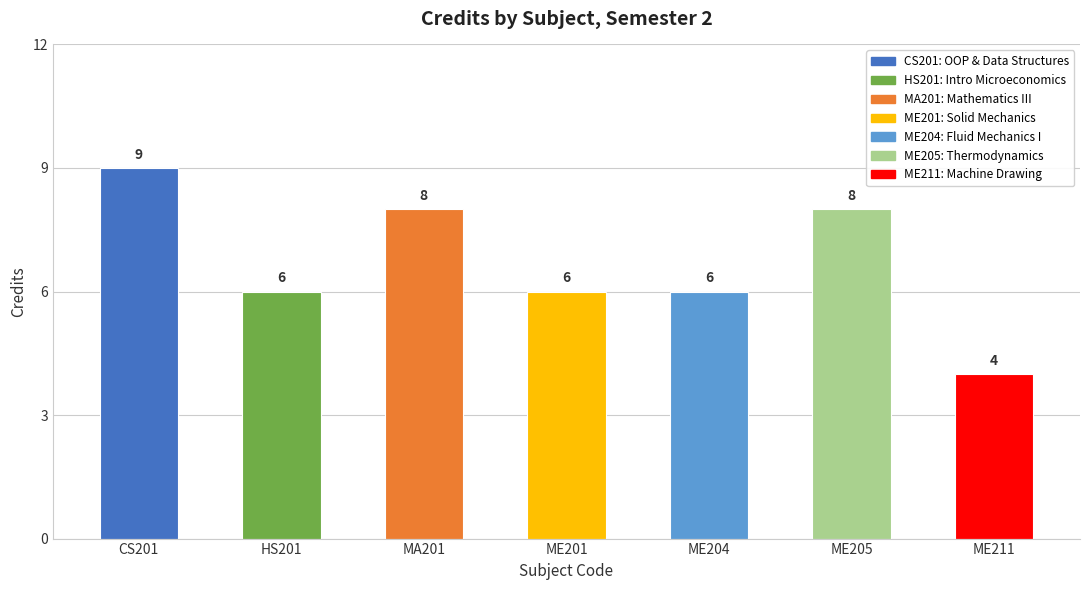

Reading left to right, transcribe all the data shown in this chart.

CS201=9	HS201=6	MA201=8	ME201=6	ME204=6	ME205=8	ME211=4